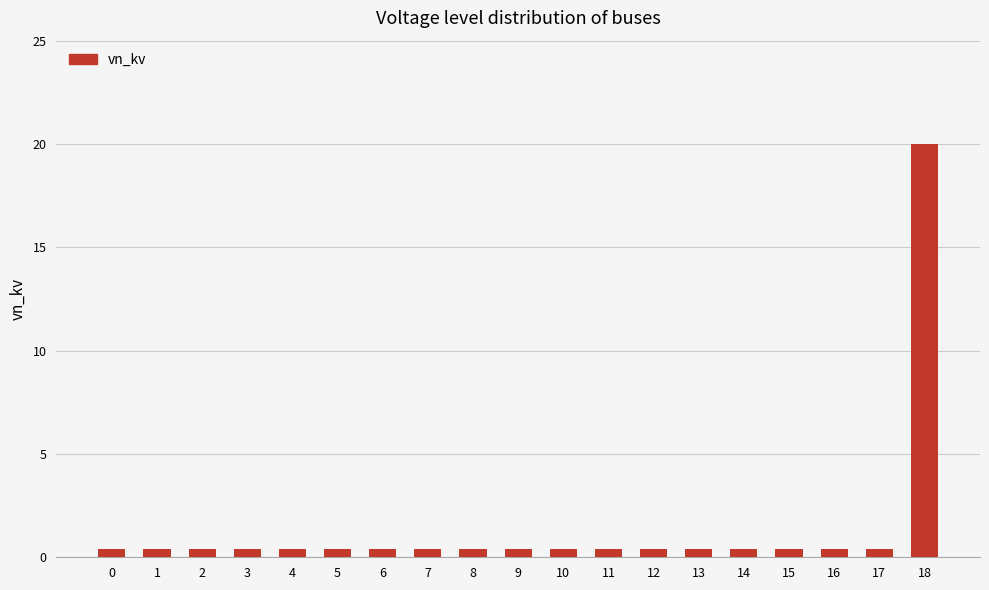

True or false: the data shows 0.4 at 7.

True